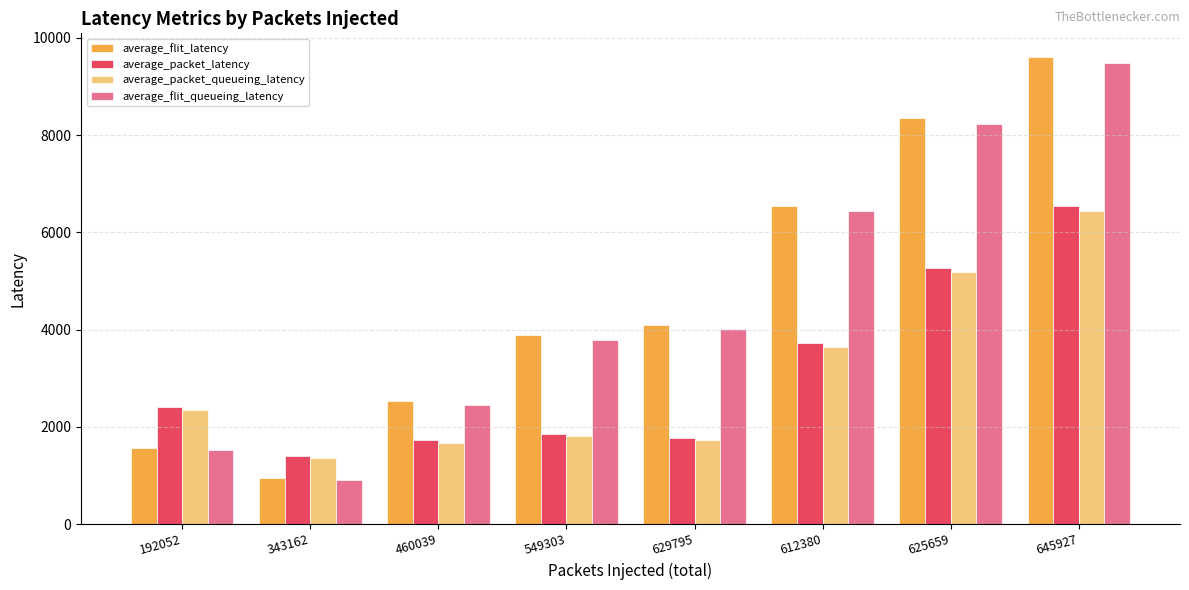

Reading left to right, what are all the values shown in this chart?

average_flit_latency: 1568.2	949.3	2536.6	3879.8	4099.7	6548.8	8353.1	9614.6
average_packet_latency: 2399.9	1406.2	1719.7	1854.0	1776.3	3726.4	5265.6	6533.9
average_packet_queueing_latency: 2354.1	1368.2	1667.9	1806.5	1726.8	3644.3	5179.8	6449.1
average_flit_queueing_latency: 1522.2	909.0	2456.2	3795.0	4011.3	6431.6	8230.5	9489.3